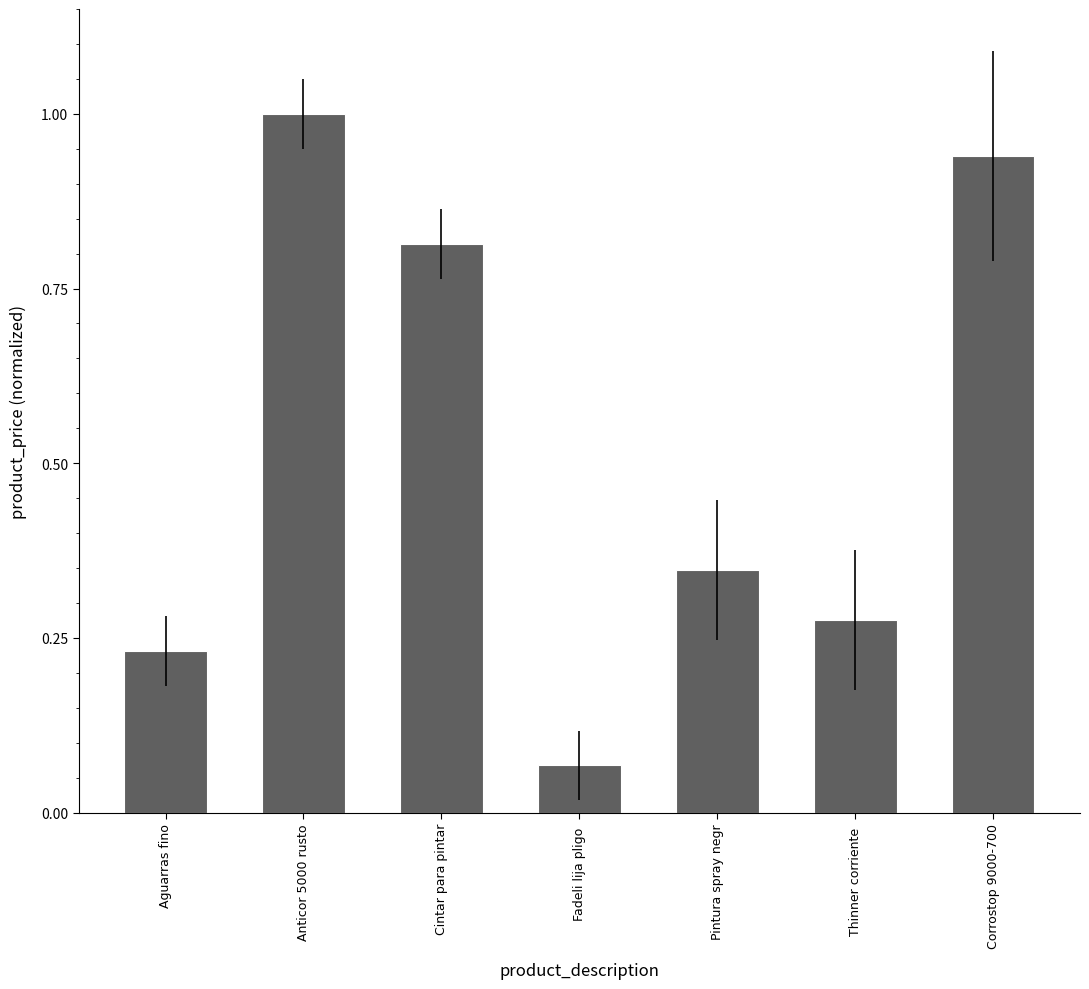

The value at Aguarras fino is 0.4. True or false?

False